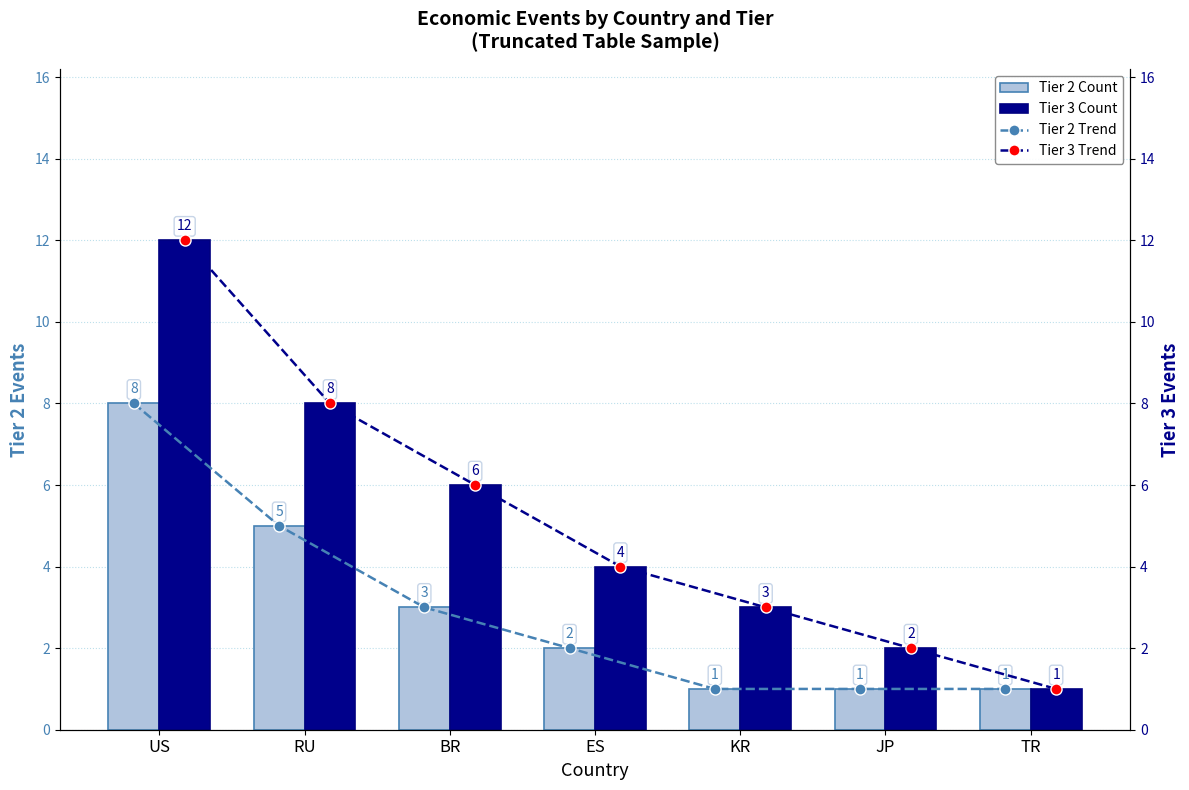

Reading left to right, extract all data points from this chart.

Tier 2 Count: 8	5	3	2	1	1	1
Tier 3 Count: 12	8	6	4	3	2	1
Tier 2 Trend: 8	5	3	2	1	1	1
Tier 3 Trend: 12	8	6	4	3	2	1